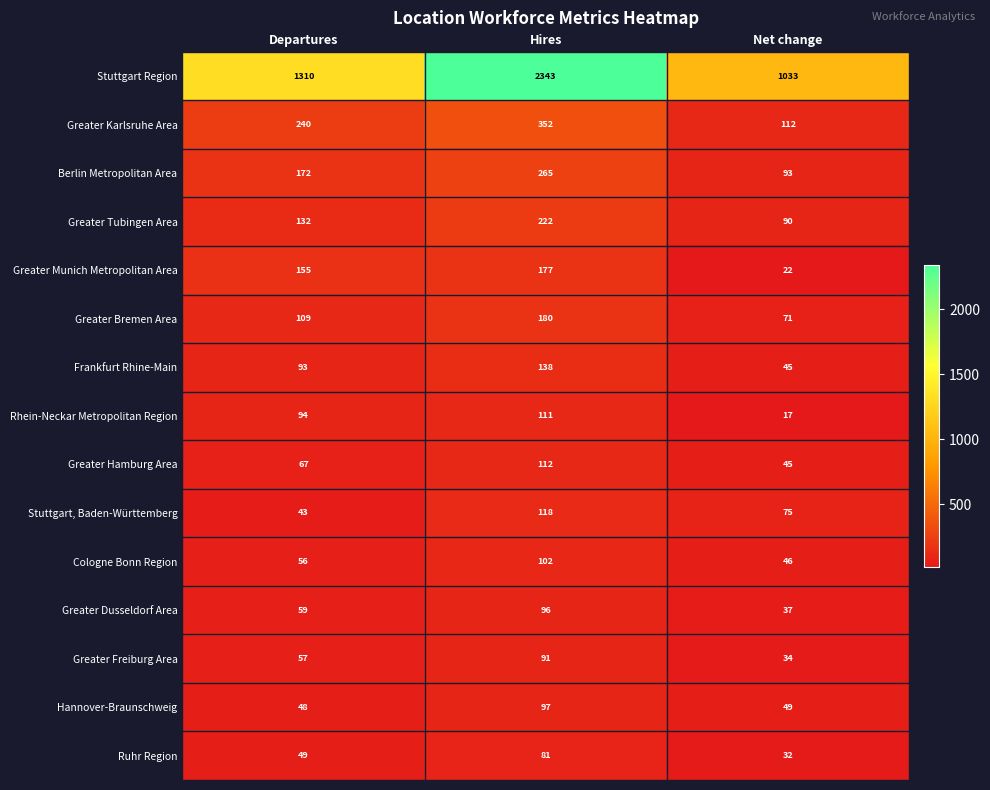

Rank the categories by Greater Karlsruhe Area value from lowest to highest.

Net change, Departures, Hires